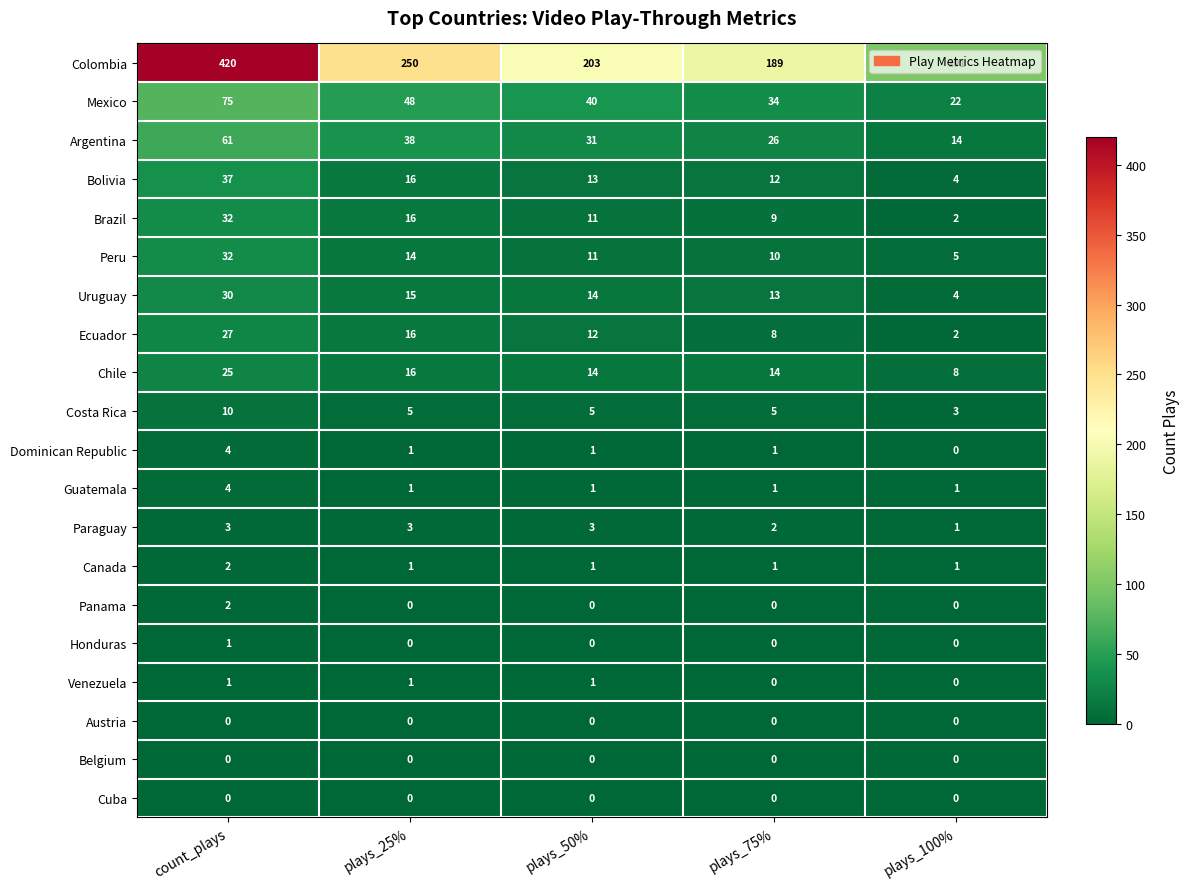

True or false: Costa Rica has a value of 9 at plays_50%.

False